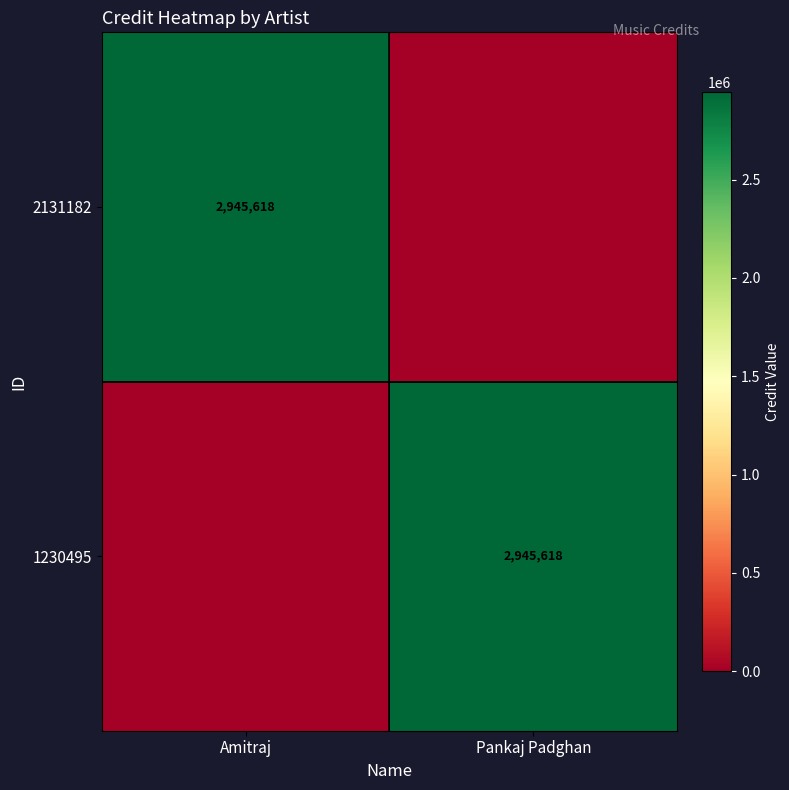

How many distinct data groups are displayed?

2